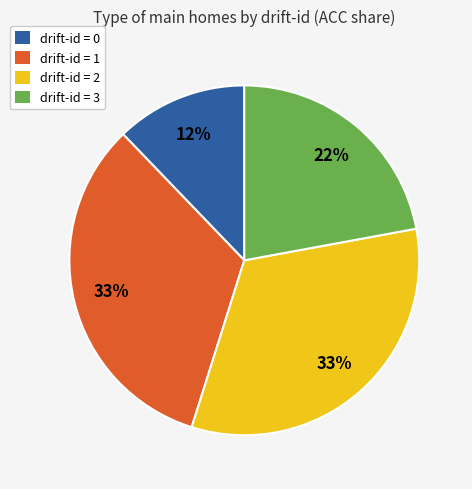

Does drift-id = 2 represent more than half of the total?

No